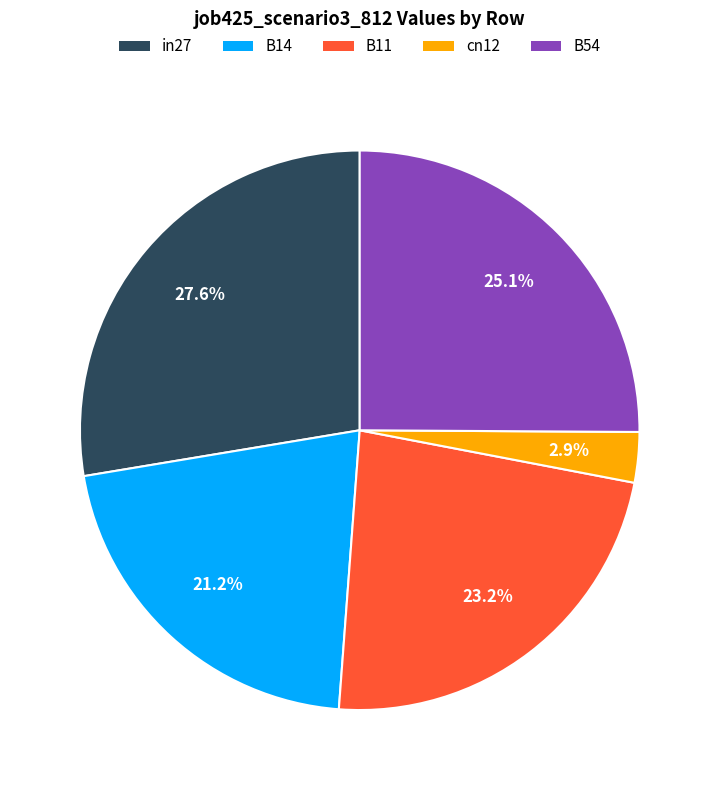

How many segments does this pie chart have?

5